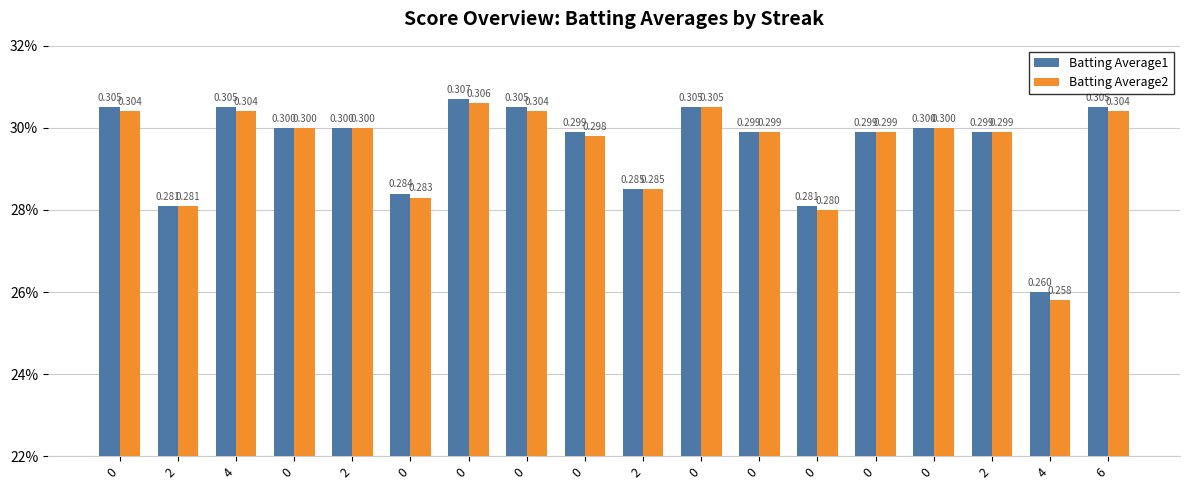

Is it true that Batting Average2 equals 0.3 at 0?

True